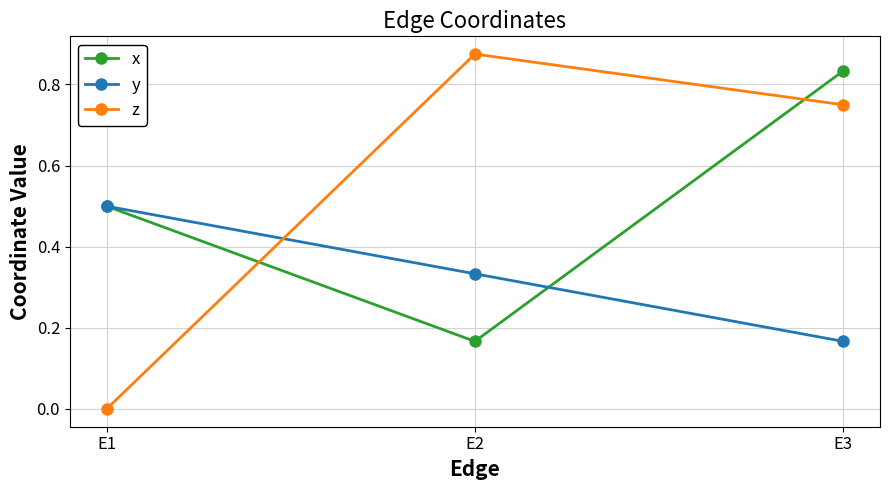

What is the value of the y point at the 1st from the left?

0.5